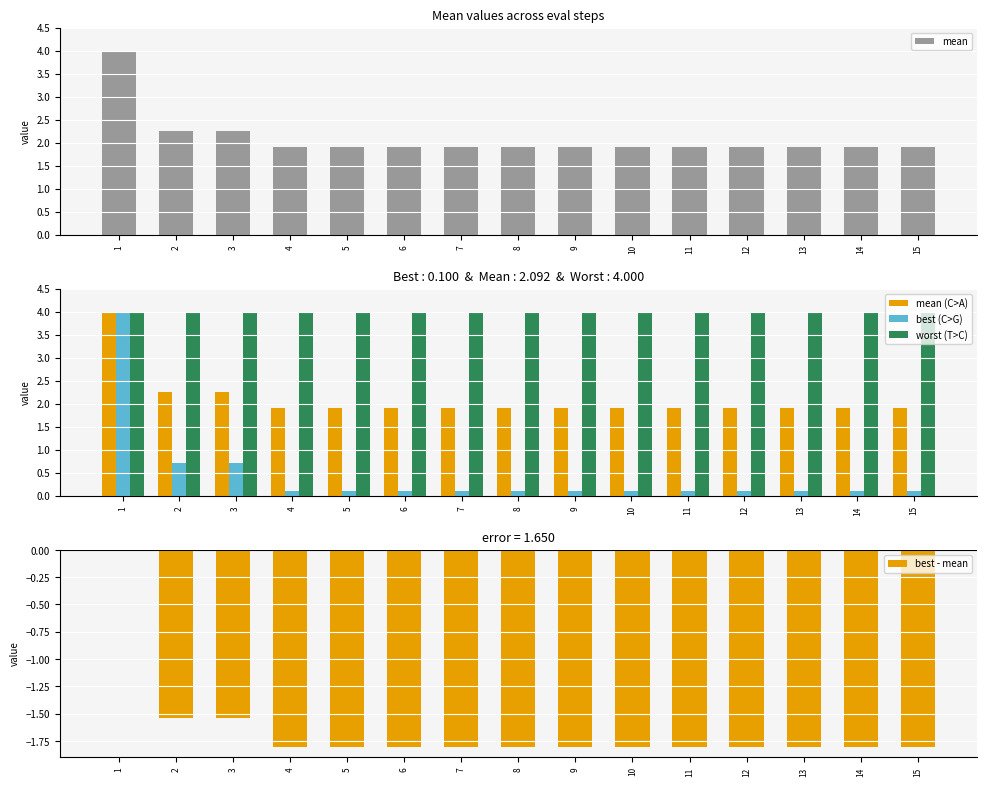

Reading left to right, extract all data points from this chart.

mean: 1=4.0	2=2.3	3=2.3	4=1.9	5=1.9	6=1.9	7=1.9	8=1.9	9=1.9	10=1.9	11=1.9	12=1.9	13=1.9	14=1.9	15=1.9
best: 1=4.0	2=0.7	3=0.7	4=0.1	5=0.1	6=0.1	7=0.1	8=0.1	9=0.1	10=0.1	11=0.1	12=0.1	13=0.1	14=0.1	15=0.1
worst: 1=4.0	2=4.0	3=4.0	4=4.0	5=4.0	6=4.0	7=4.0	8=4.0	9=4.0	10=4.0	11=4.0	12=4.0	13=4.0	14=4.0	15=4.0
best - mean: 1=-0.0	2=-1.5	3=-1.5	4=-1.8	5=-1.8	6=-1.8	7=-1.8	8=-1.8	9=-1.8	10=-1.8	11=-1.8	12=-1.8	13=-1.8	14=-1.8	15=-1.8